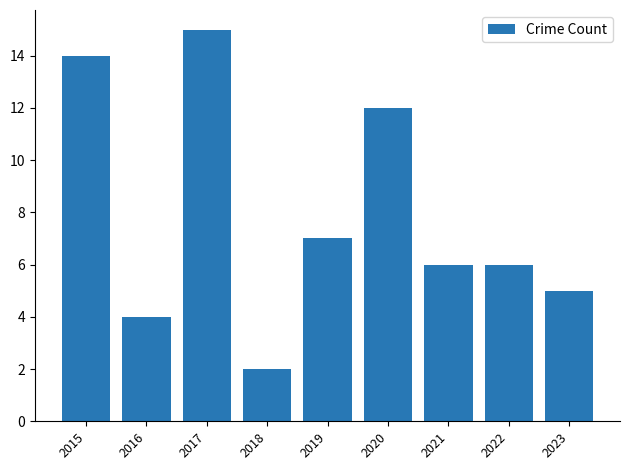

What is the difference between the values at 2019 and 2021?

1